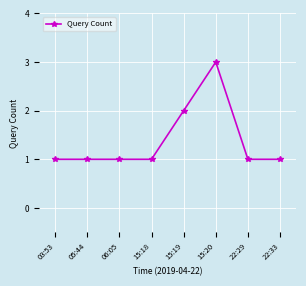

True or false: the data has more than 2 interior local peaks.

False